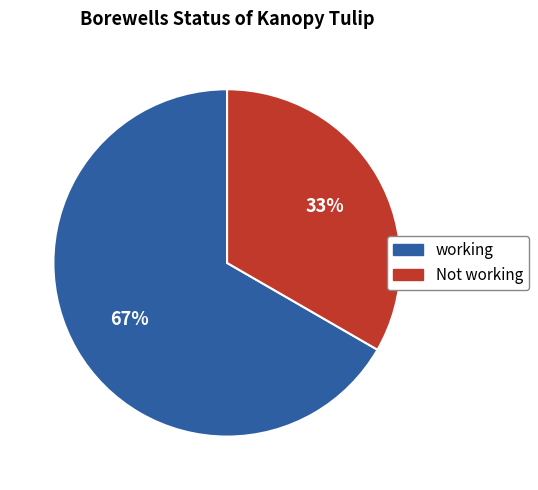

Approximately how many times larger is the value at Not working compared to working?

0.5